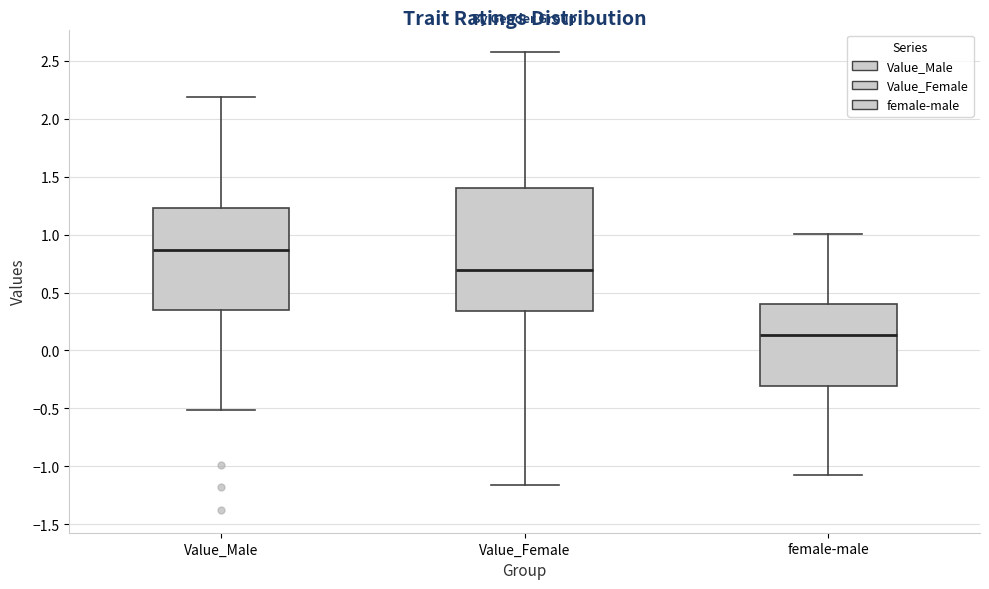

Reading left to right, read every box against the y-axis: the position of its median line, the range the box covers, and the ends of its whiskers. The values are not printed on the chart, so give them approximately, as read against the axis.

Value_Male: median 0.85, box 0.35 to 1.25, whiskers -0.50 to 2.20
Value_Female: median 0.70, box 0.35 to 1.40, whiskers -1.15 to 2.55
female-male: median 0.15, box -0.30 to 0.40, whiskers -1.10 to 1.00